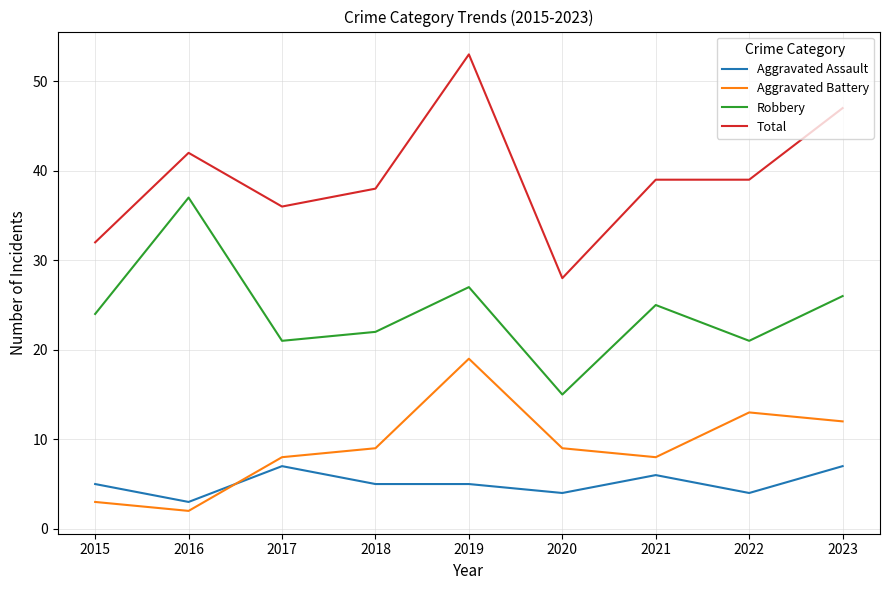

What is the difference between the Aggravated Battery values at 2021 and 2016?

6